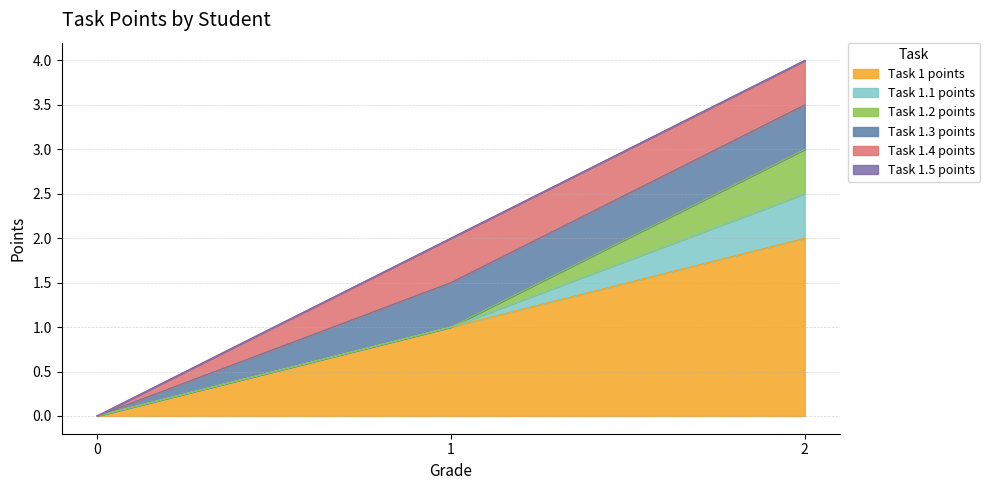

Does the chart have visible grid lines?

Yes